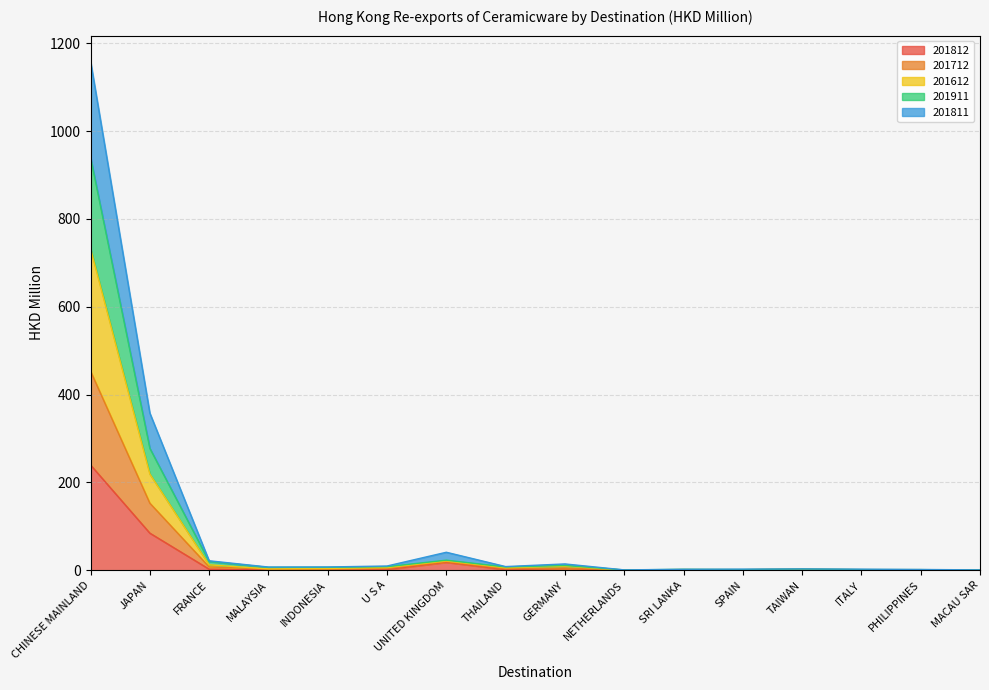

In 201612, how many points are higher than both neighbors (excluding endpoints)?

4